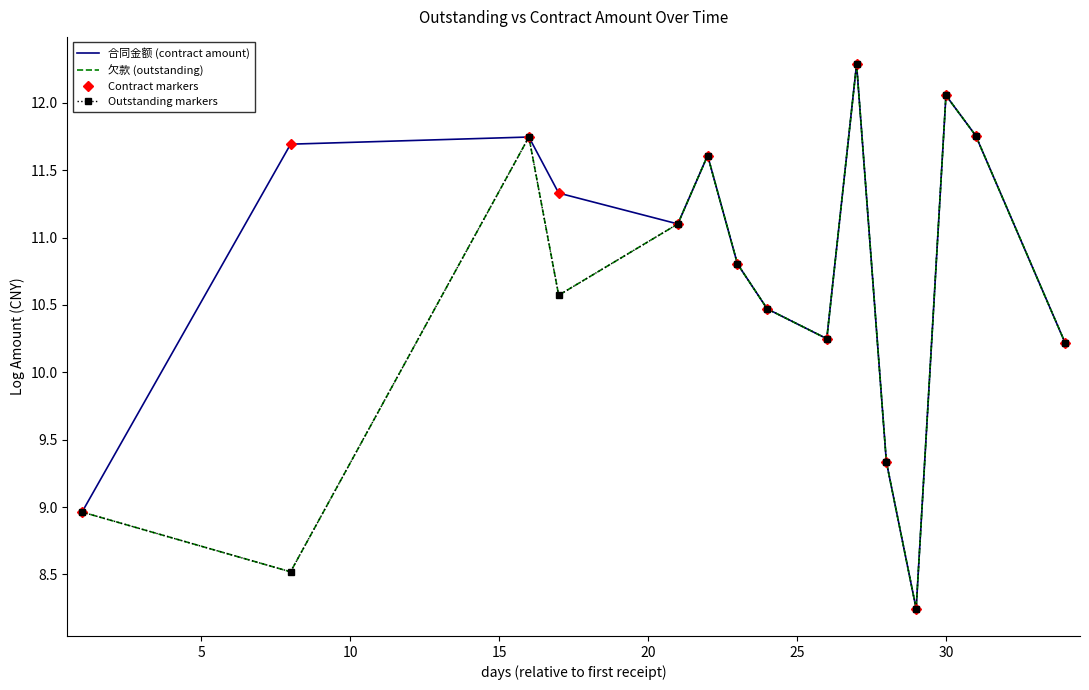

List the series in order of their overall mean, lowest first.

欠款 (outstanding), 合同金额 (contract amount)